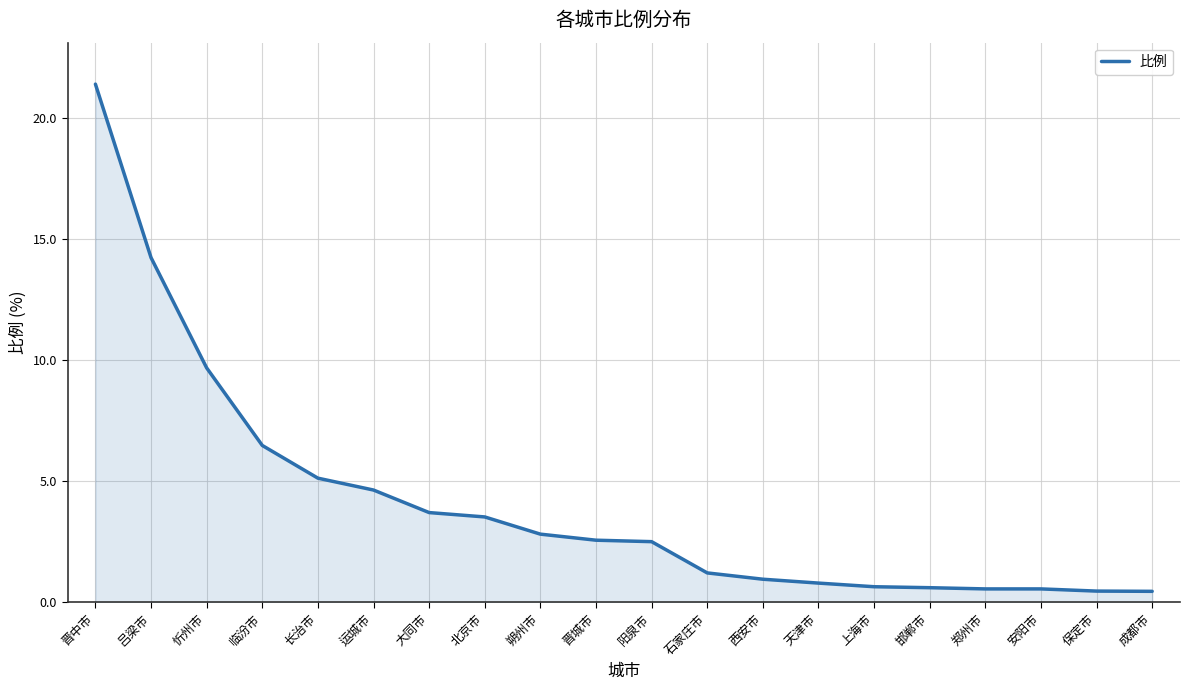

What is the difference between the maximum and minimum values?

20.9